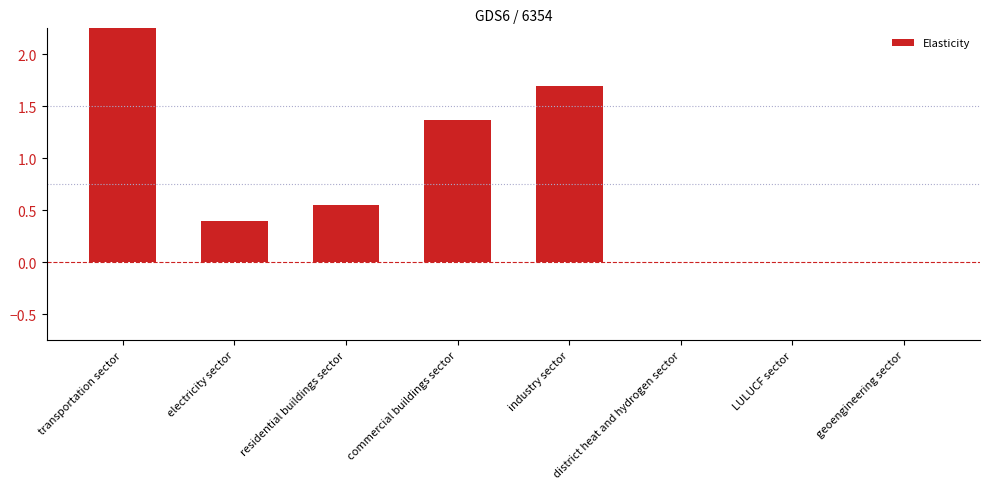

How many distinct data groups are displayed?

1